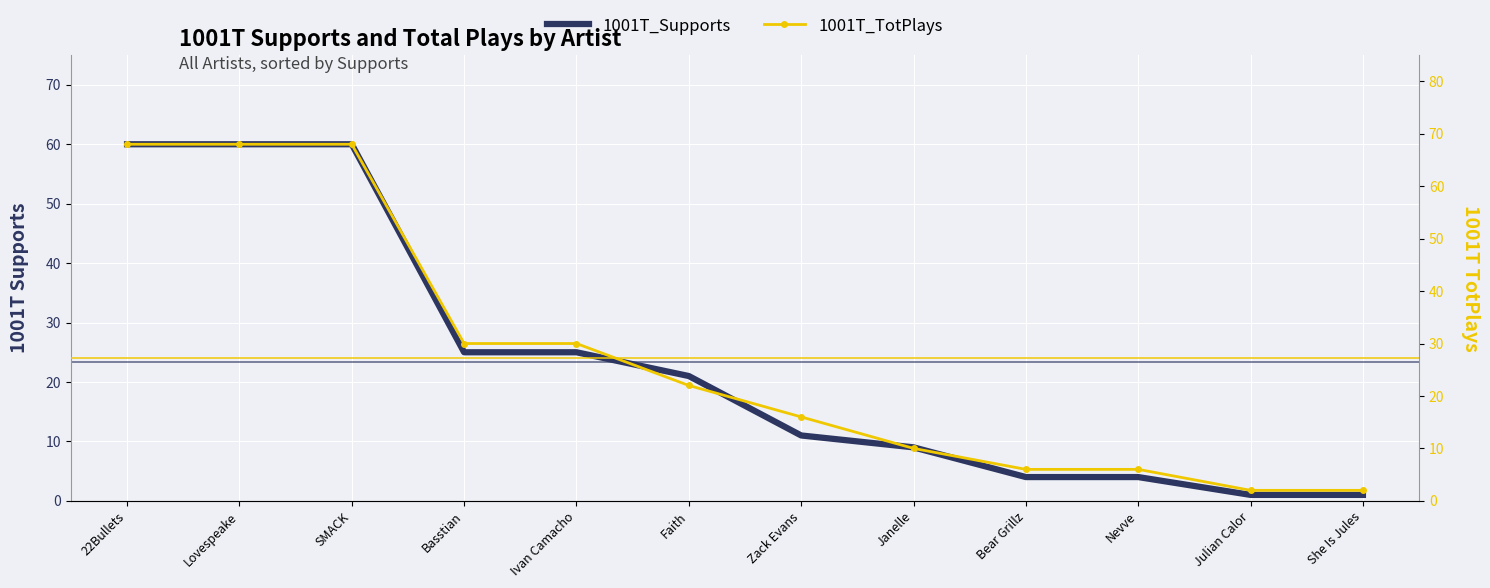

True or false: 1001T_TotPlays and 1001T_Supports intersect in this chart.

False